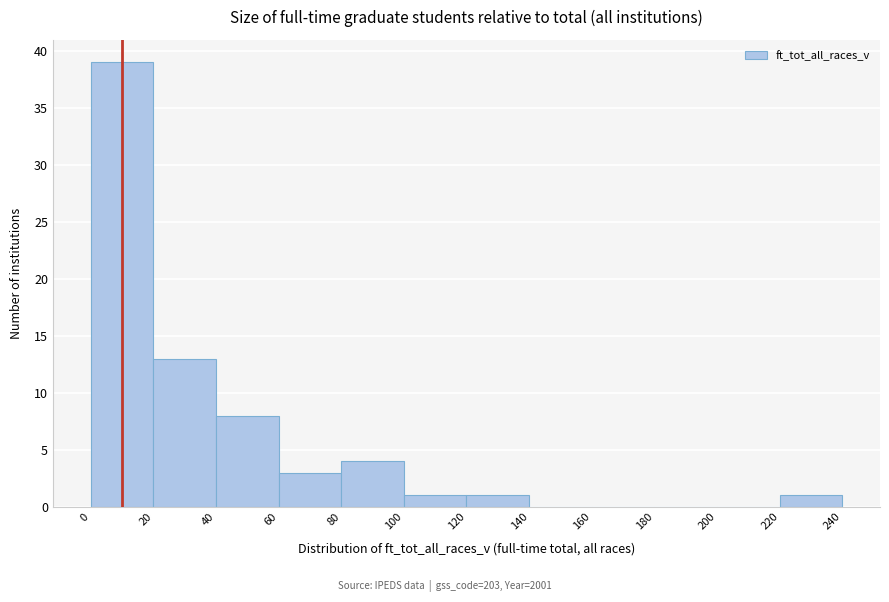

How tall is the bar that spans 20 to 40 on the x-axis? The values are not printed on the chart, so give them approximately, as read against the axis.

13